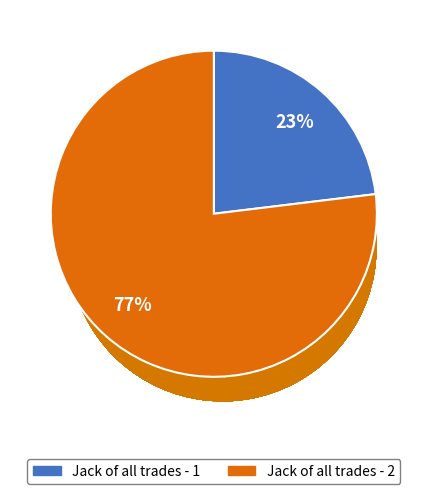

True or false: Jack of all trades - 1 accounts for 23% of the total.

True